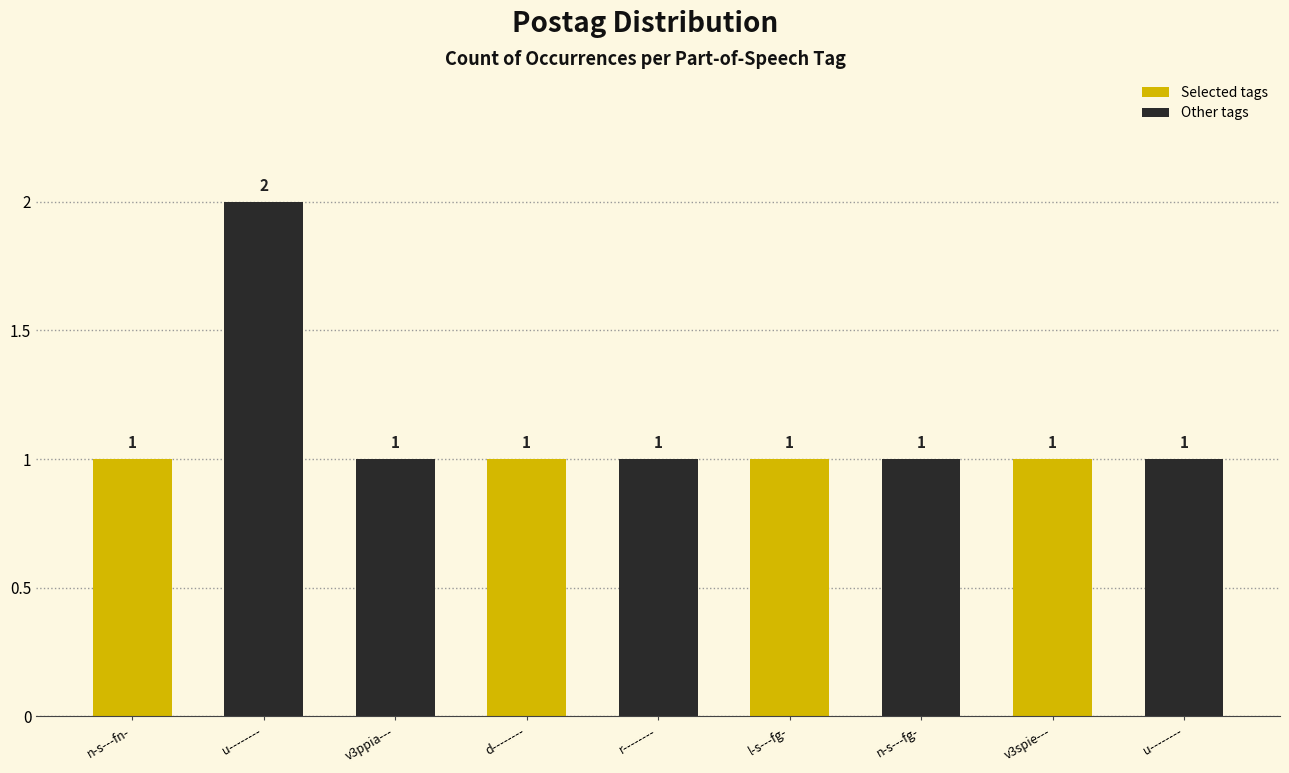

Approximately how many times larger is the value at n-s---fn- compared to l-s---fg-?

1.0